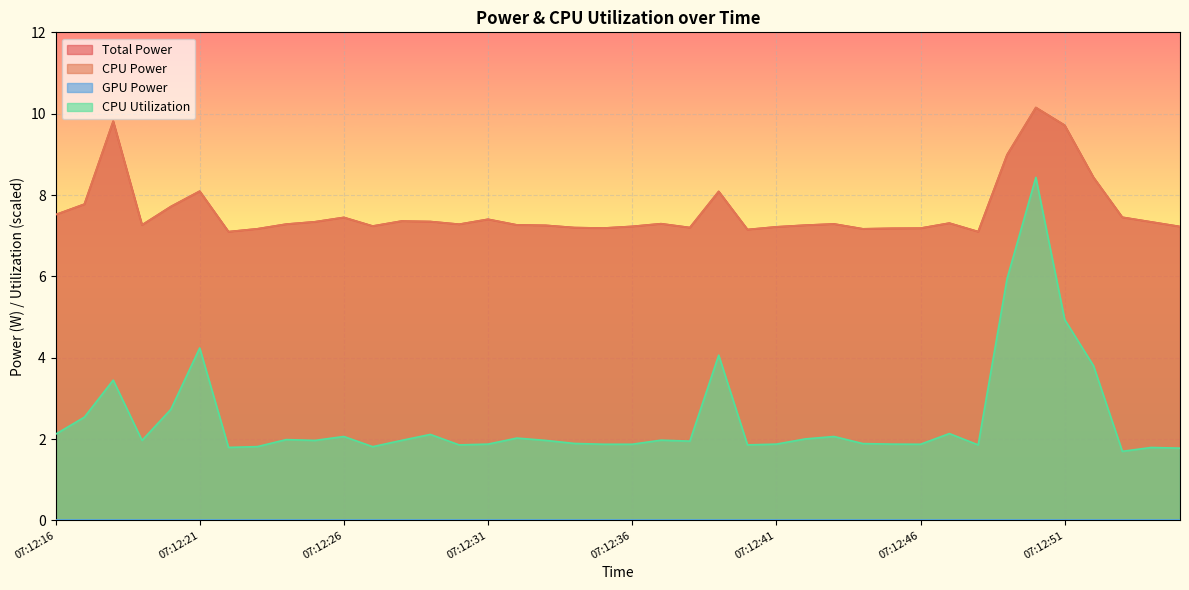

What is the total value across all series at 07:12:44?

16.2